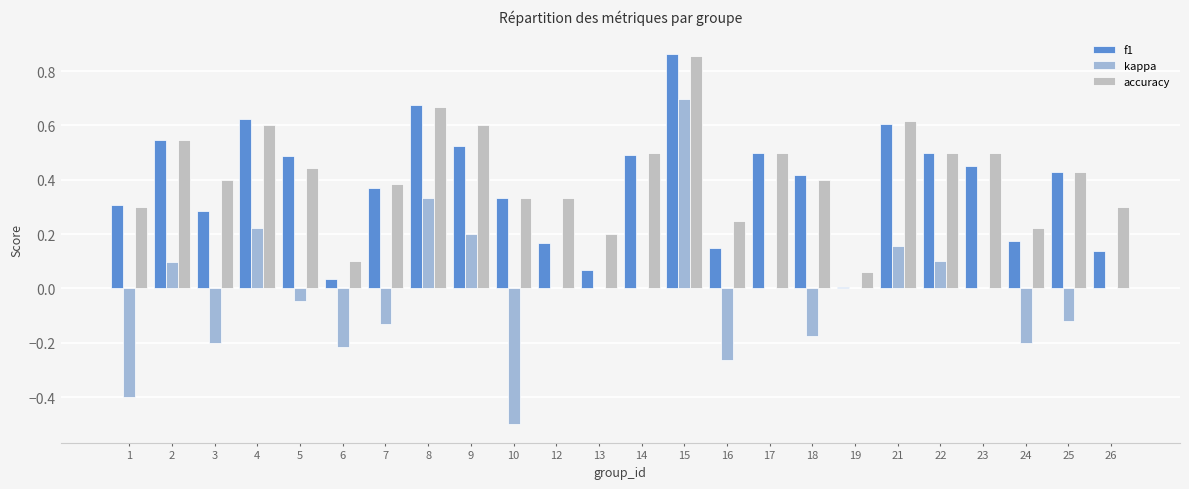

How many groups of bars are there?

24